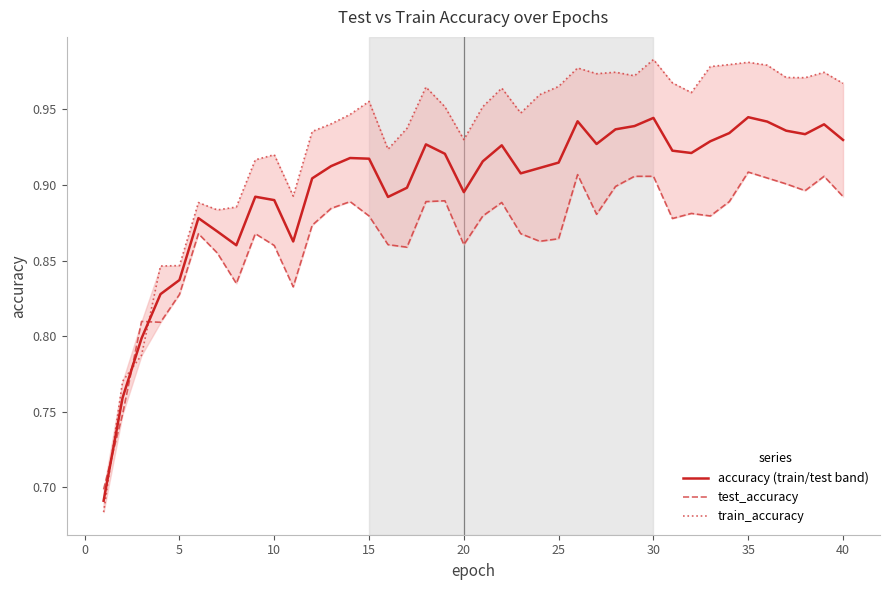

True or false: train_accuracy and accuracy (train/test band) cross at least once.

True